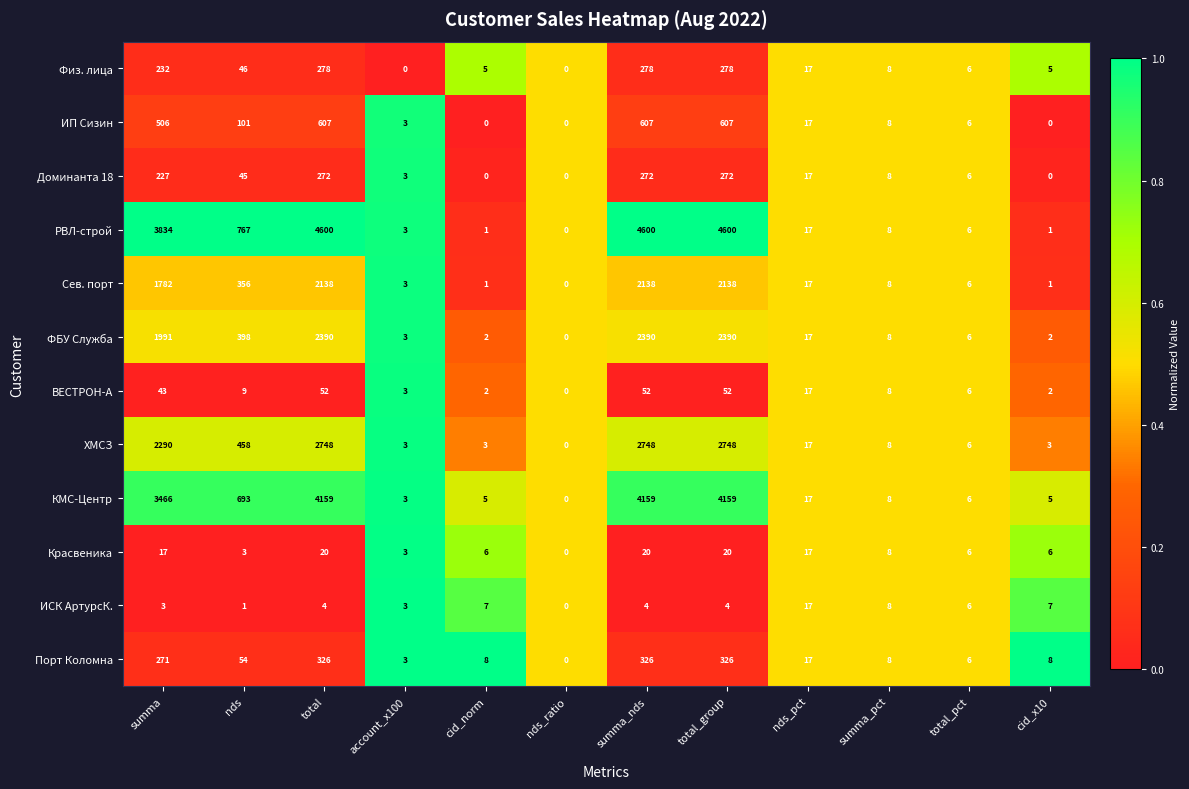

How many categories are shown in the chart?

12